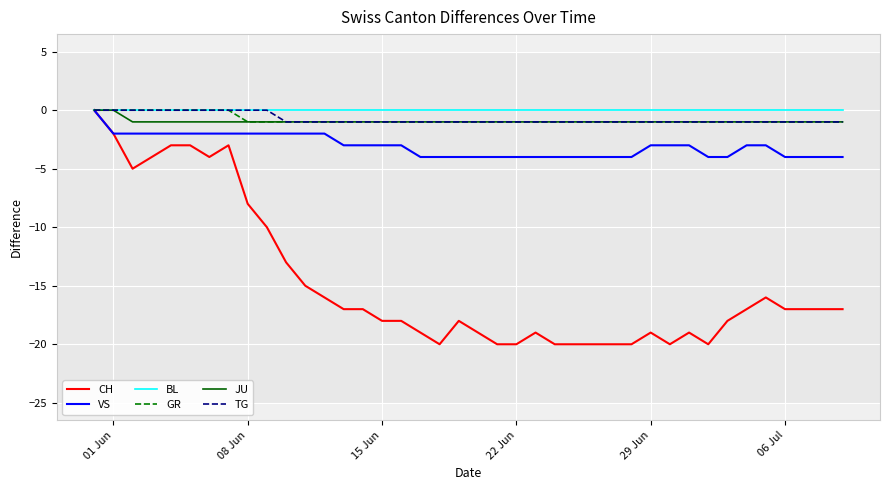

Which series has the widest spread of values?

CH